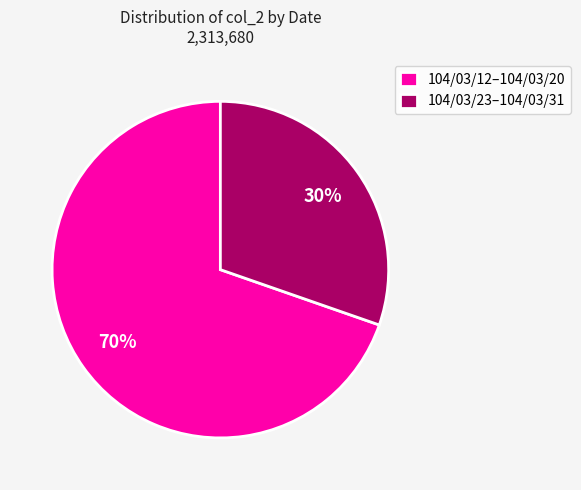

Rank the categories by value from highest to lowest.

104/03/12–104/03/20, 104/03/23–104/03/31